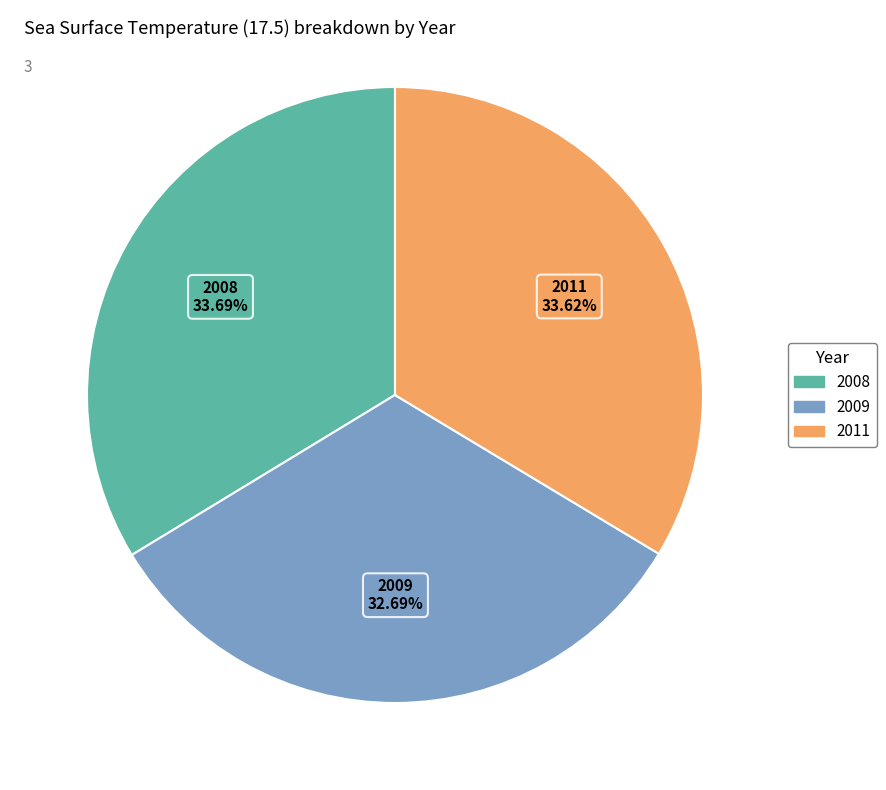

Is 2011 the majority of the pie?

No